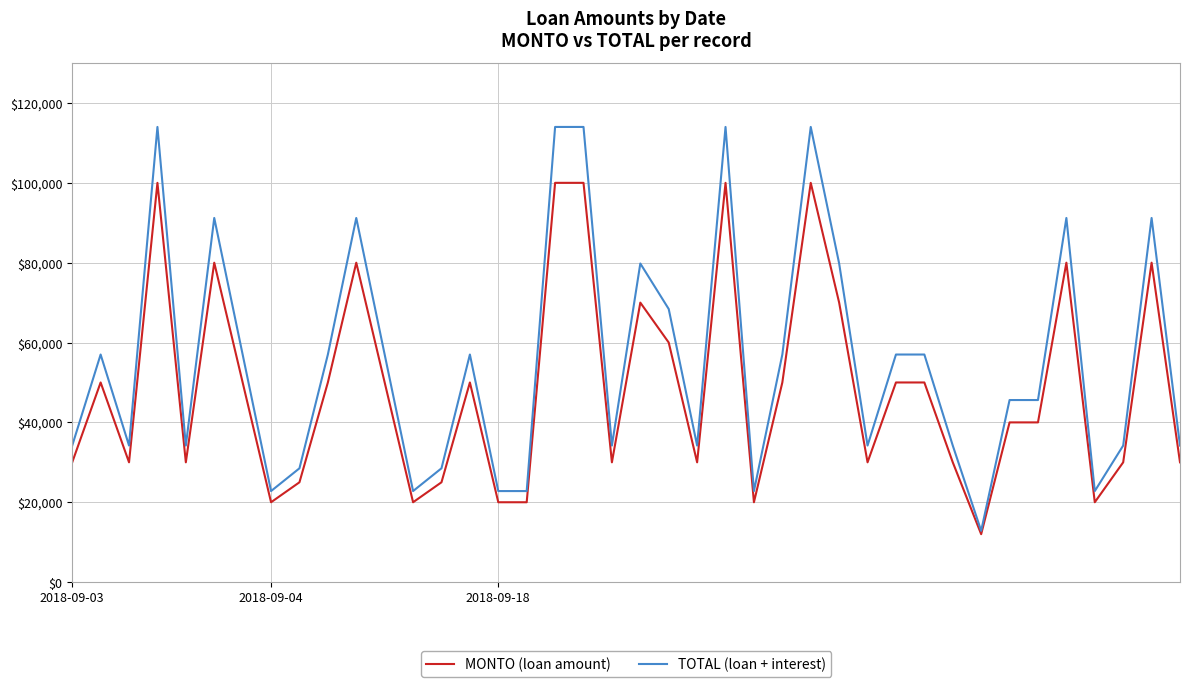

Which series has the largest total across all categories?

TOTAL (loan + interest)